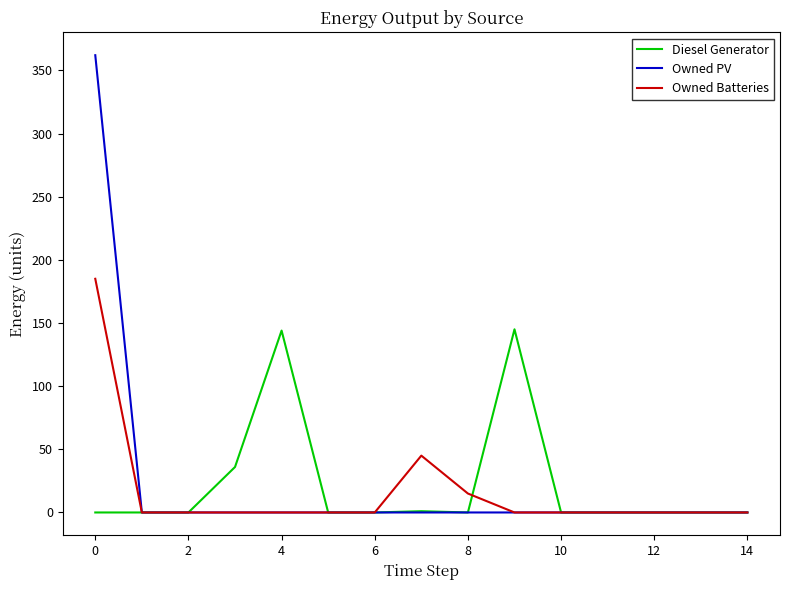

What are all the series names shown in the legend?

Diesel Generator, Owned PV, Owned Batteries